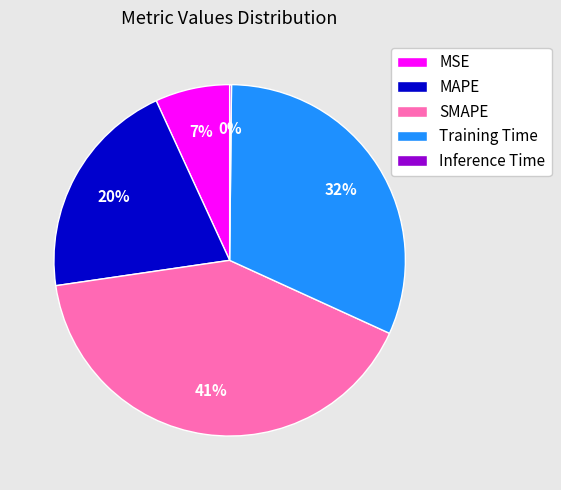

Which has a higher value, MSE or SMAPE?

SMAPE